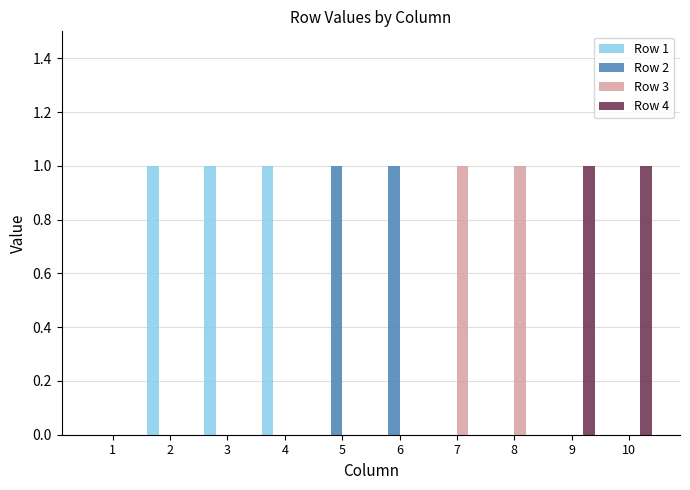

Is the value of Row 3 at 6 greater than the value of Row 2 at 5?

No